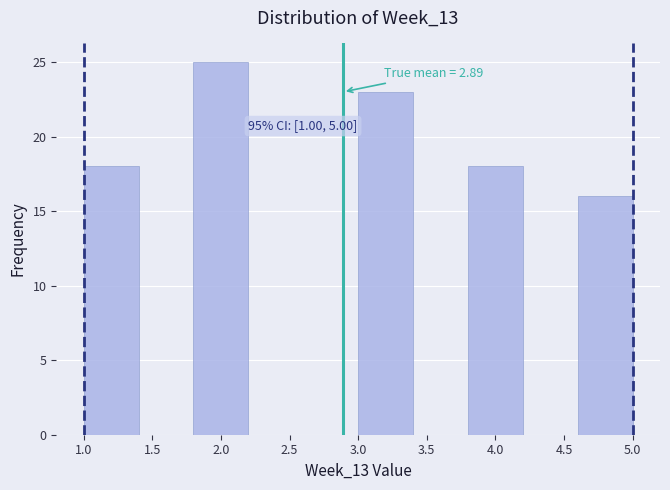

Over which range of the x-axis is the bar tallest?

1.8 to 2.2